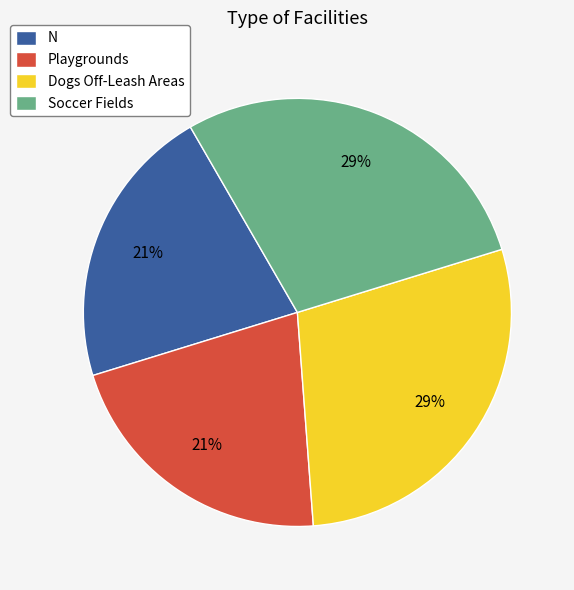

True or false: Soccer Fields accounts for 29% of the total.

True